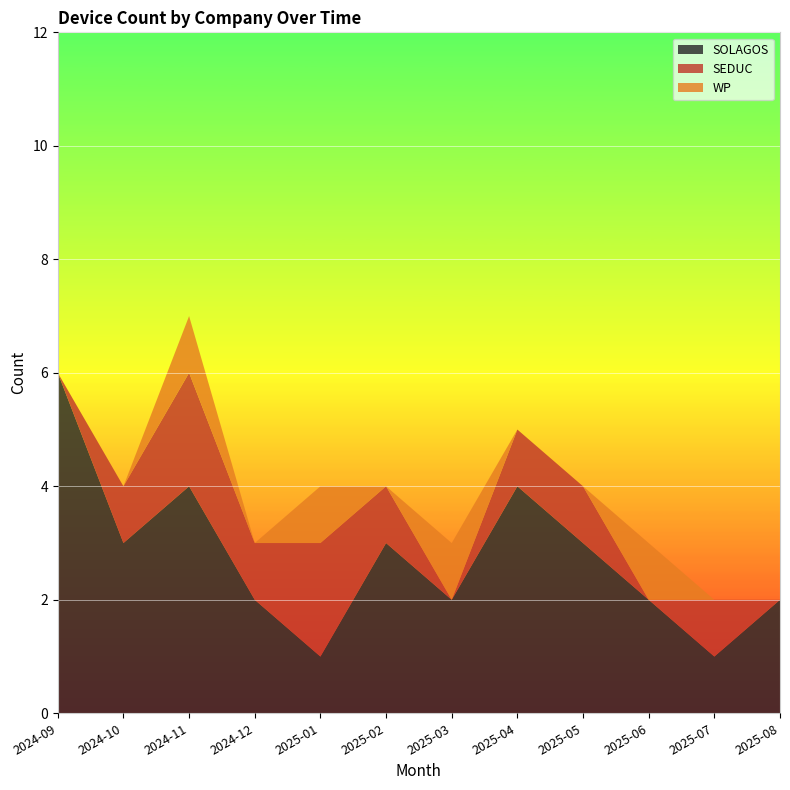

Reading left to right, list all the values displayed in this chart.

SOLAGOS: 6	3	4	2	1	3	2	4	3	2	1	2
SEDUC: 0	1	2	1	2	1	0	1	1	0	1	0
WP: 0	0	1	0	1	0	1	0	0	1	0	0